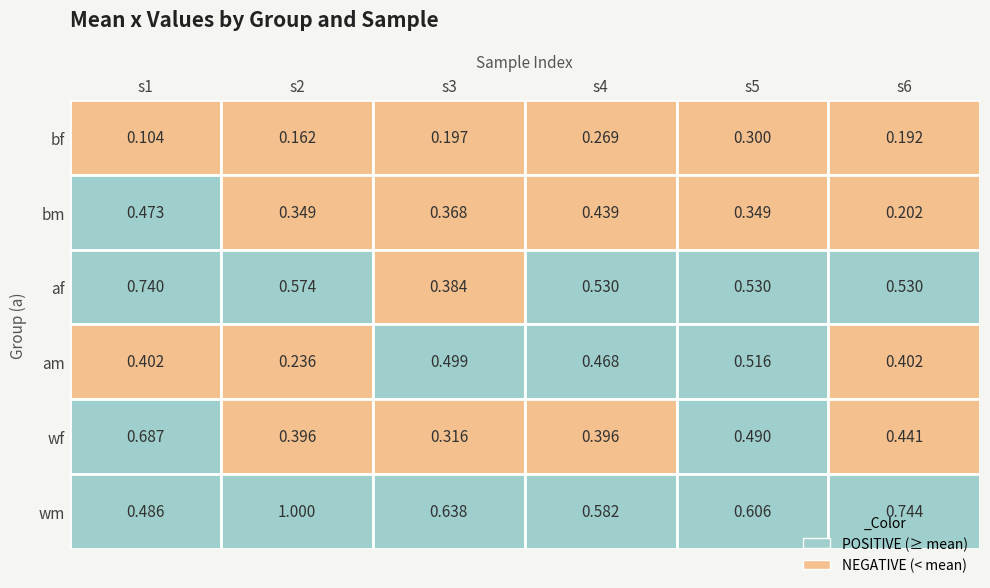

Read the wm value at 5.

0.7